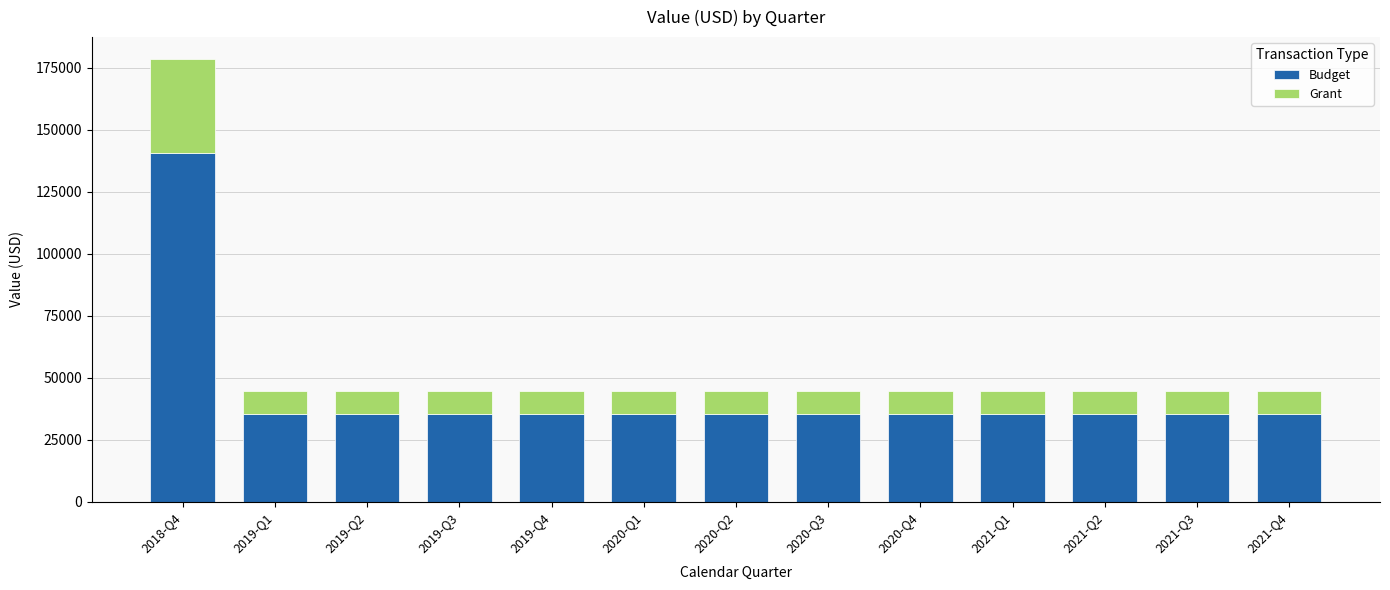

At which category is the sum across all series the highest?

2018-Q4